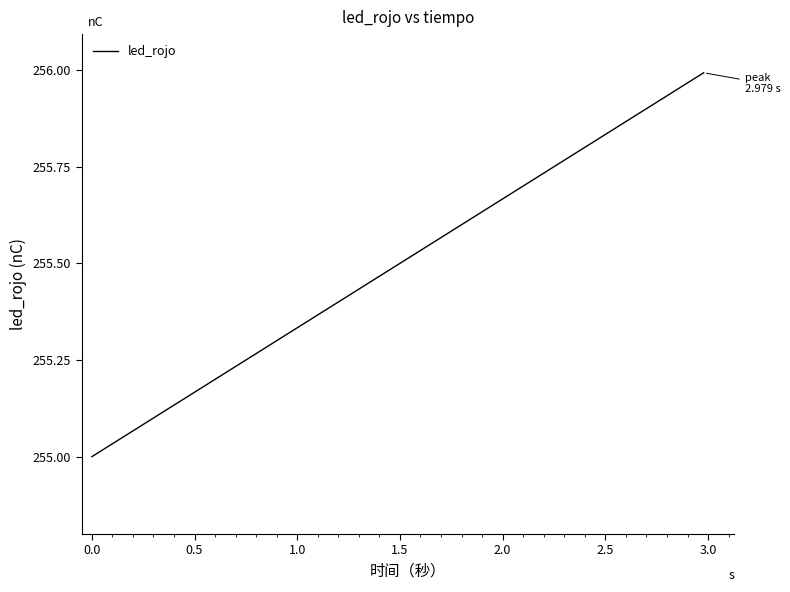

What is the smallest value displayed?

255.0